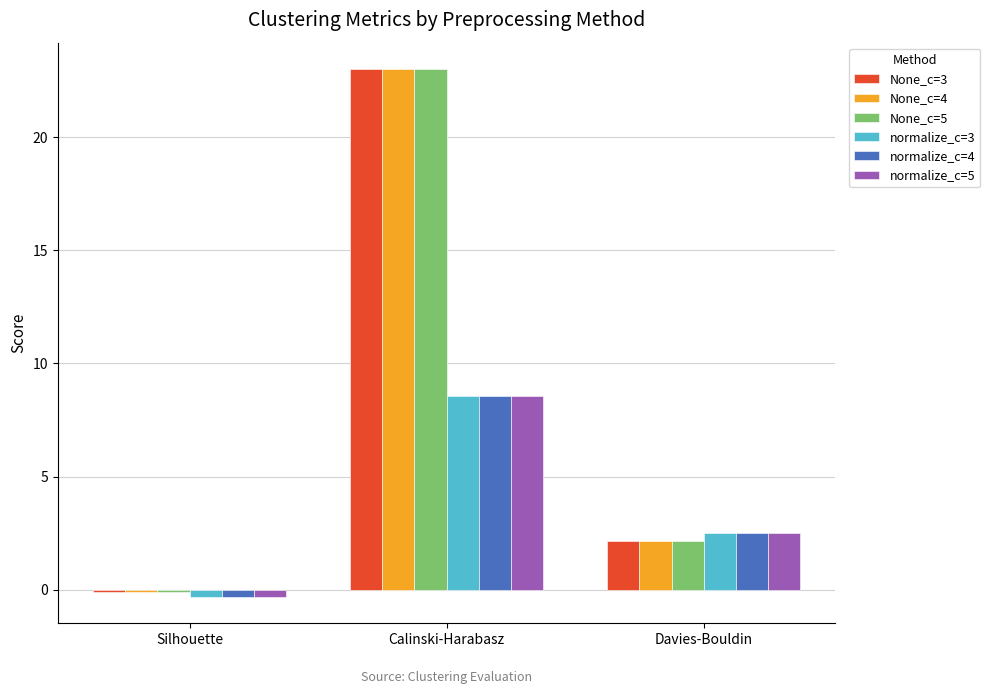

How many values in the normalize_c=3 series are below 2?

1